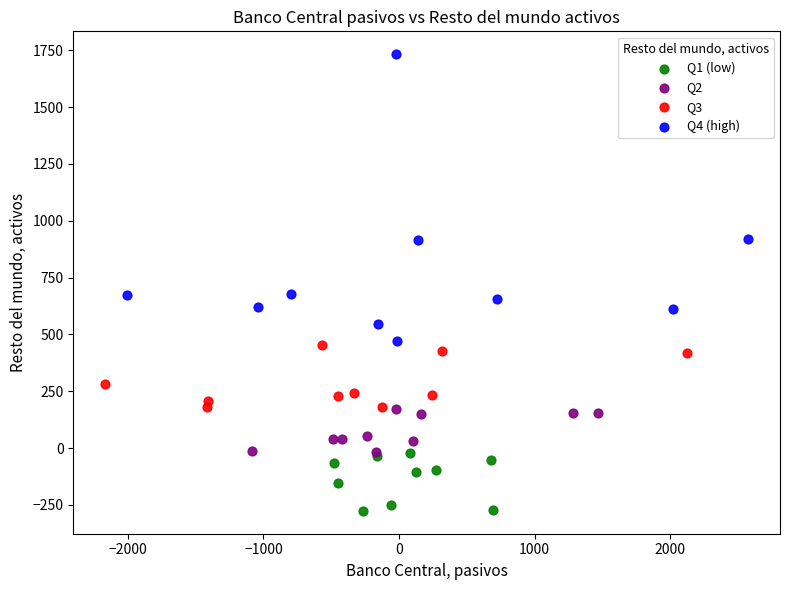

What are all the series names shown in the legend?

Q1 (low), Q2, Q3, Q4 (high)